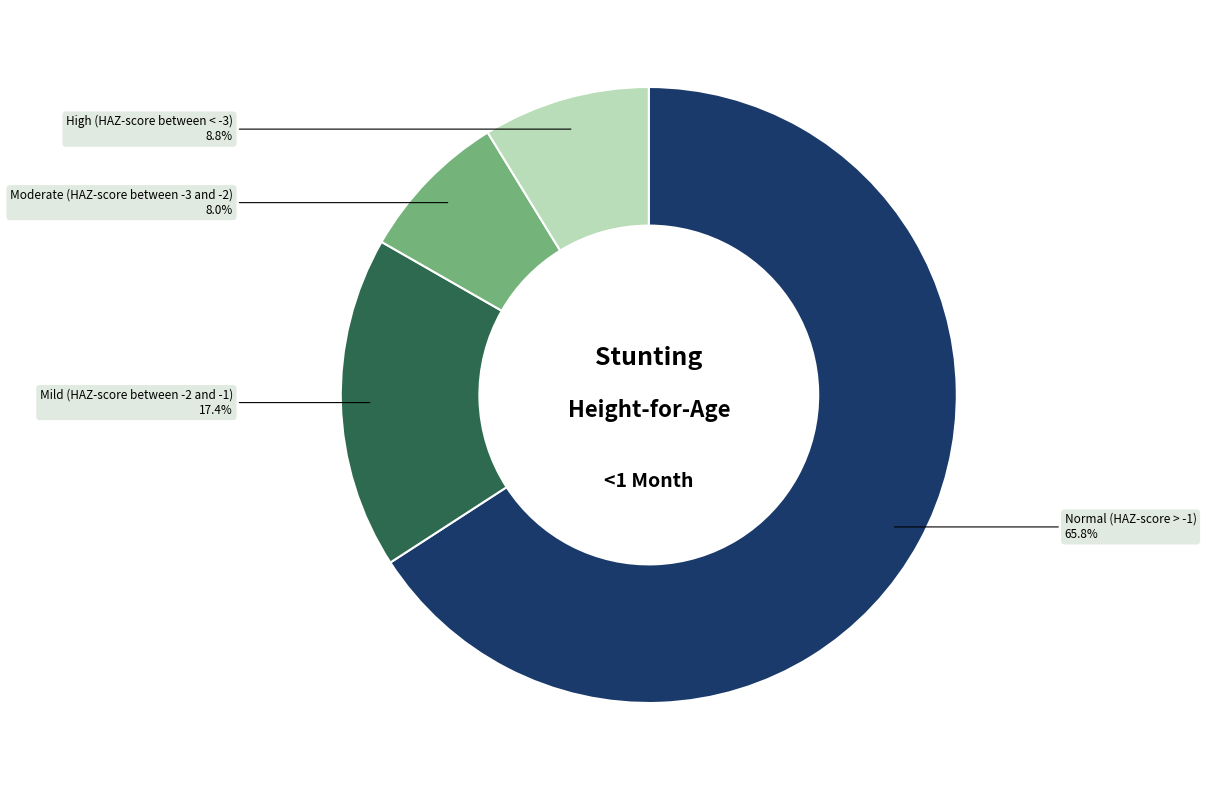

Is there a majority slice in this chart?

Yes